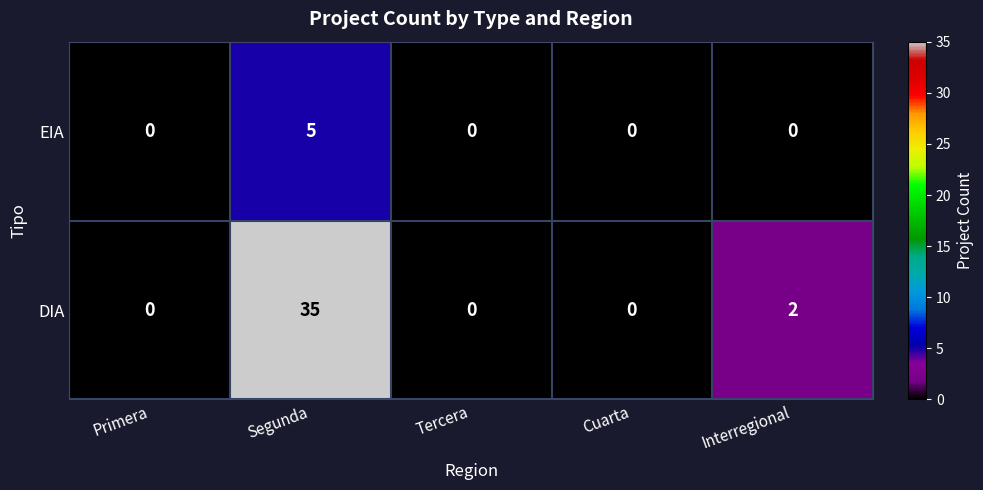

What is the sum of the EIA values at Interregional and Segunda?

5